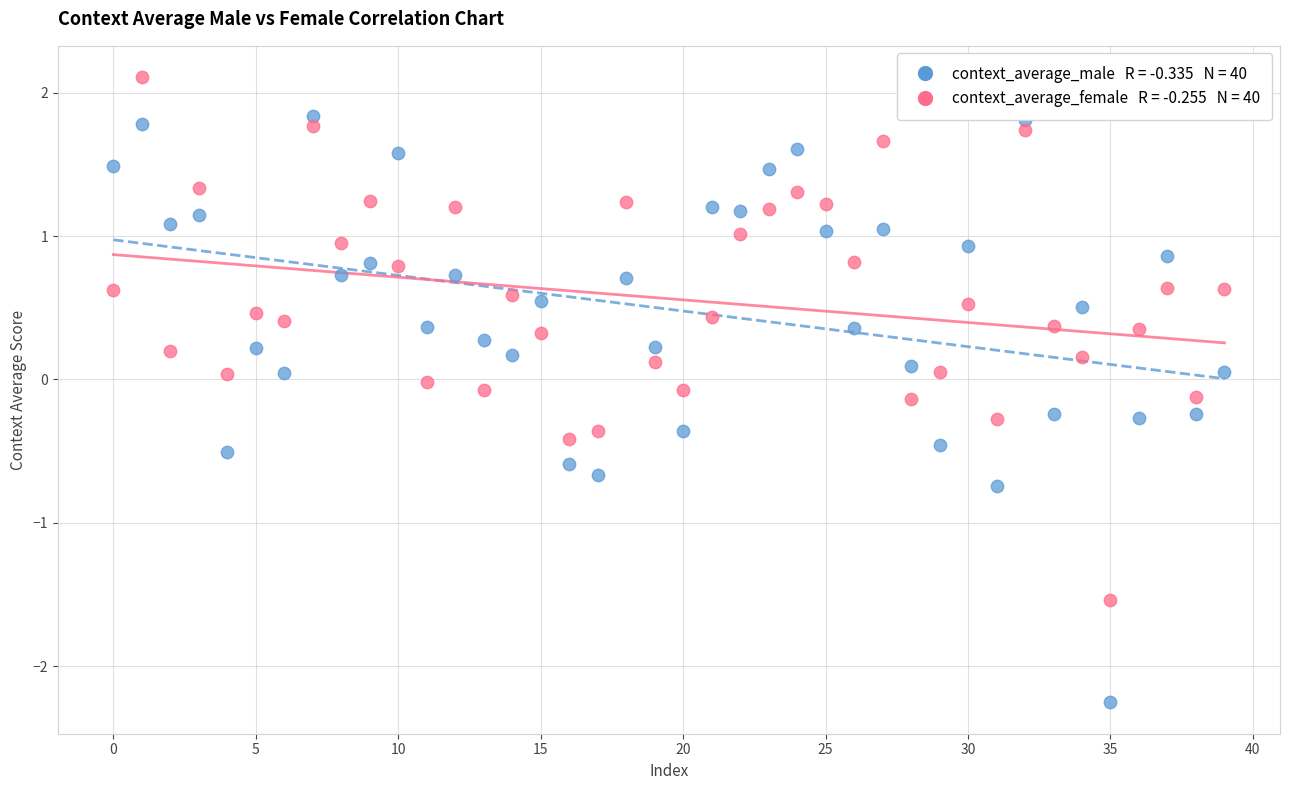

Across all data points, what is the range of Y values (max minus min)?

4.4